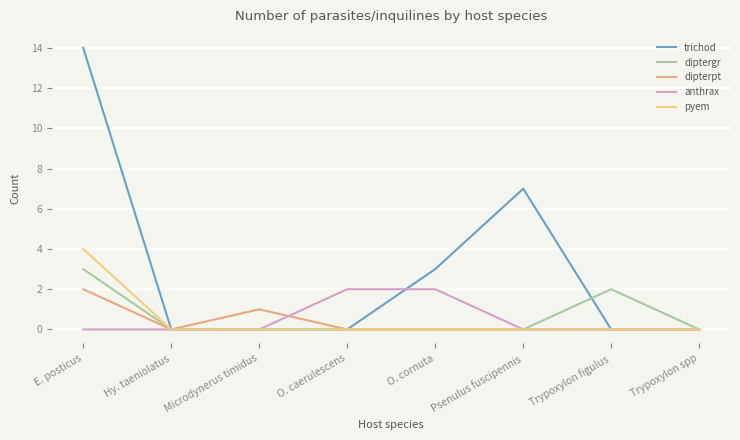

Reading right to left, transcribe all the data shown in this chart.

trichod: 0	0	7	3	0	0	0	14
diptergr: 0	2	0	0	0	0	0	3
dipterpt: 0	0	0	0	0	1	0	2
anthrax: 0	0	0	2	2	0	0	0
pyem: 0	0	0	0	0	0	0	4